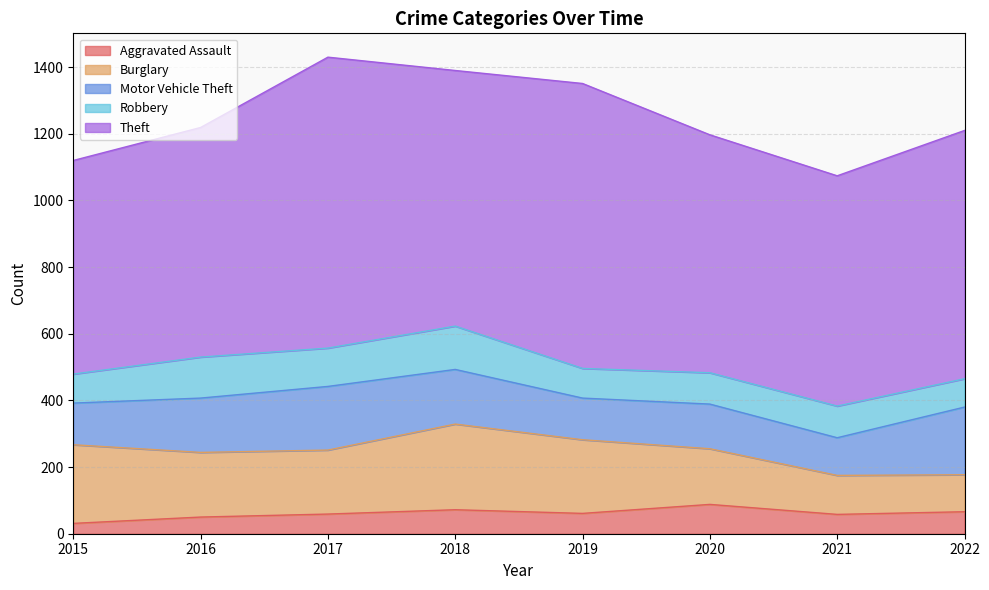

Where does the Aggravated Assault series first go above 61?

2018